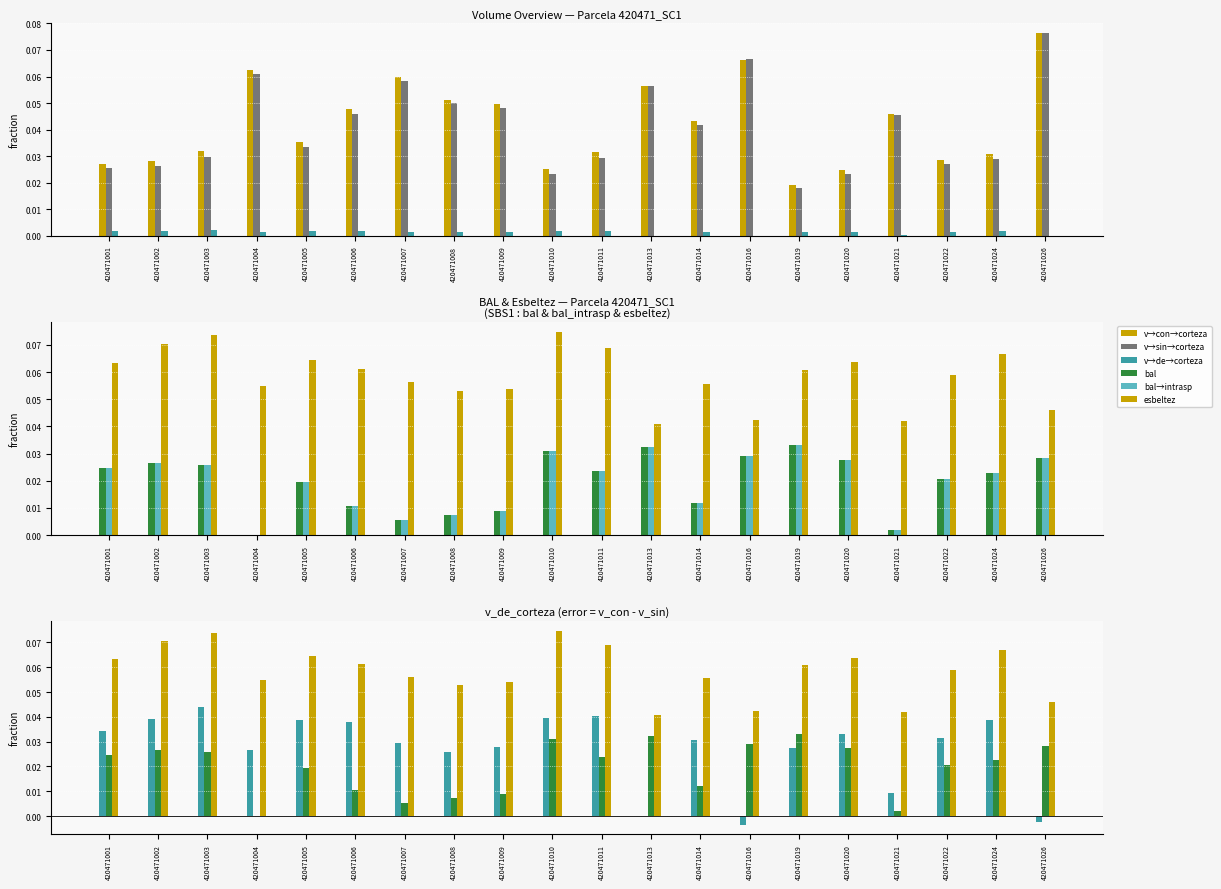

What is the sum of all v_de_corteza values?

0.5